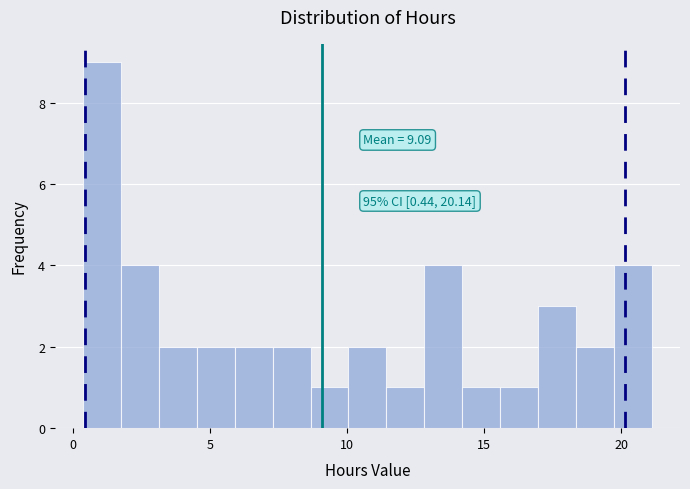

Read against the x-axis, roughly where is the centre of the tallest bar?

1.0